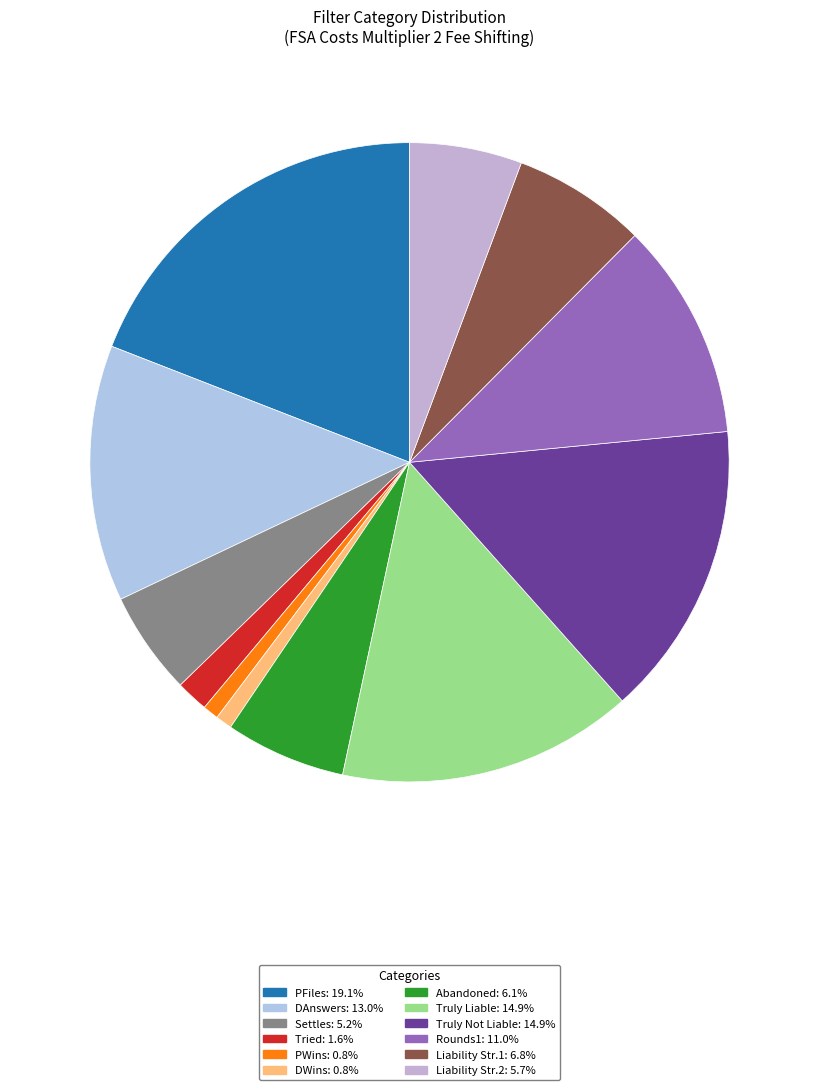

To the nearest percent, what is the average slice percentage?

8%